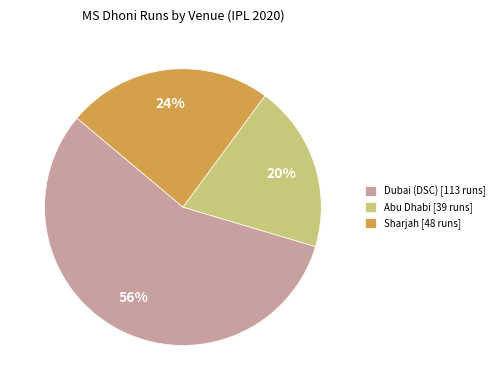

Approximately how many times larger is the value at Sharjah [48 runs] compared to Dubai (DSC) [113 runs]?

0.4